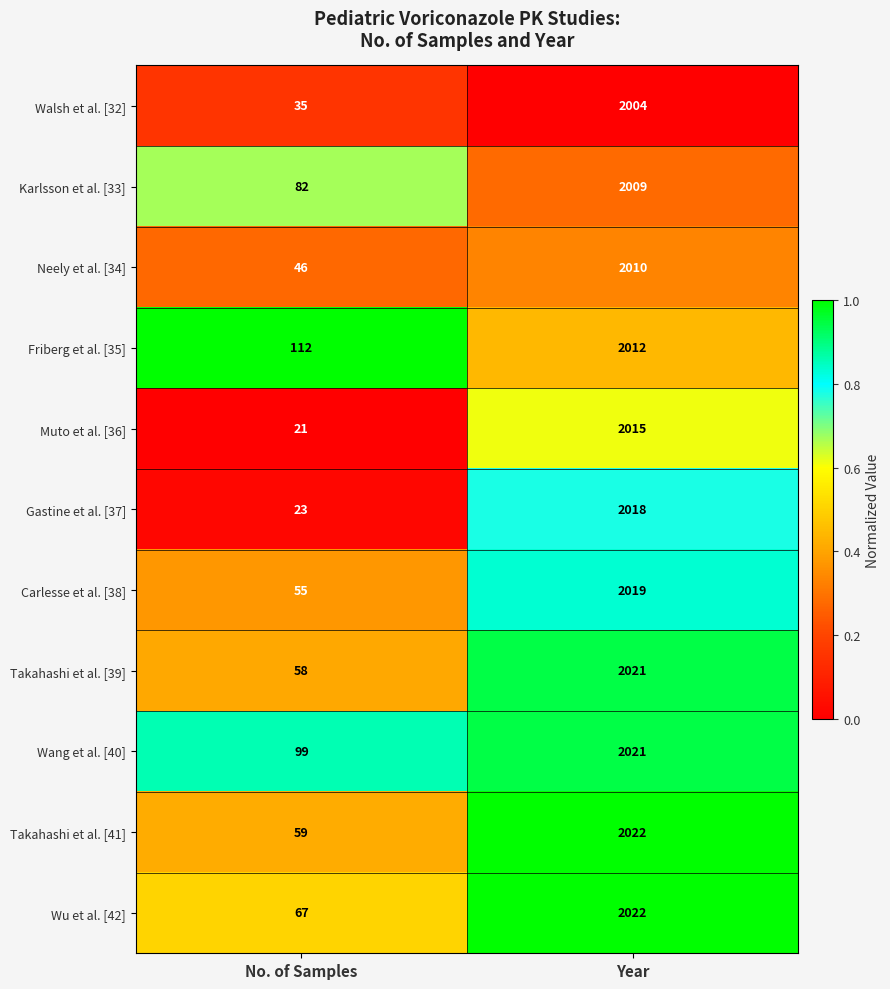

What is the difference between the maximum and minimum values in the Friberg et al. [35] series?

1900